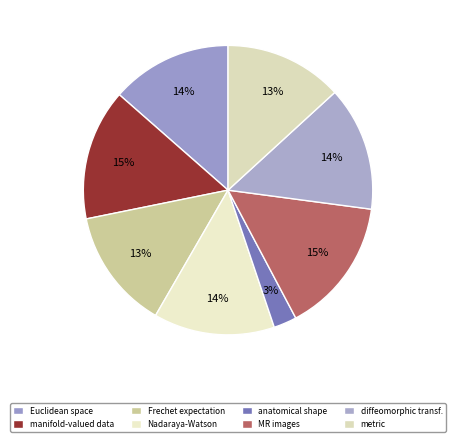

How many segments does this pie chart have?

8